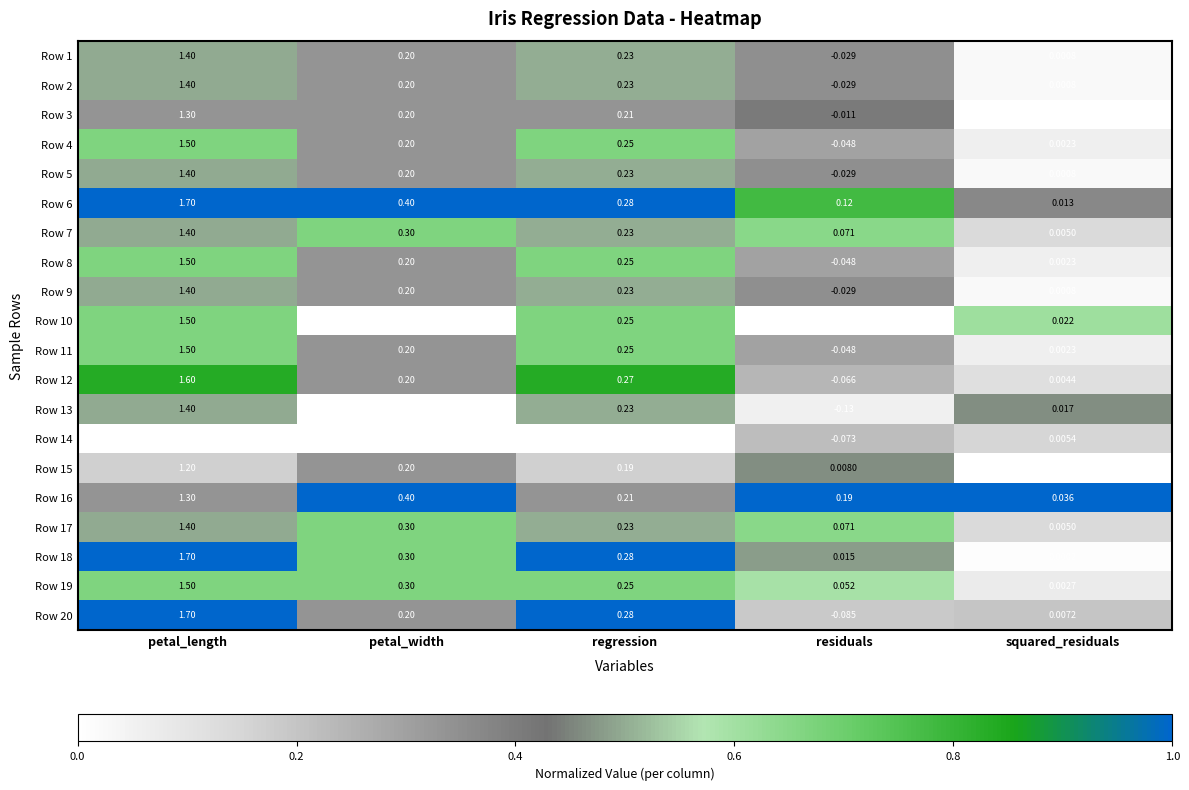

Is the value of Row 2 at regression greater than the value of Row 19 at petal_length?

No